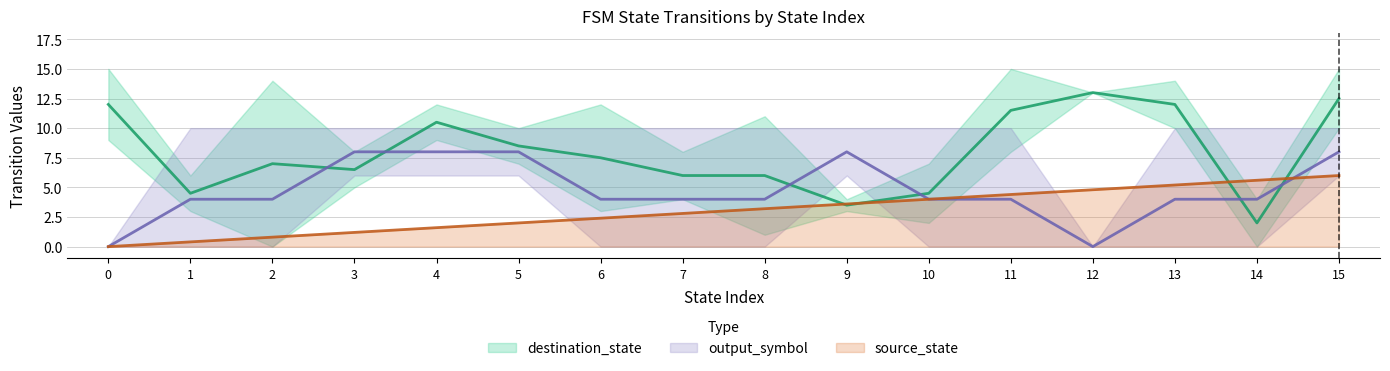

The source_state series shows 2.2 at 13. True or false?

False